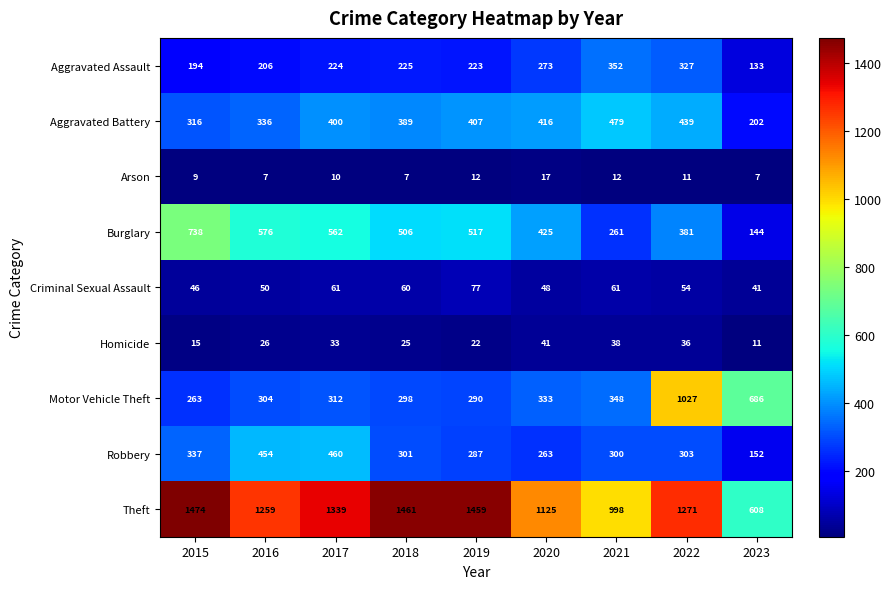

What is the maximum value for Criminal Sexual Assault?

77